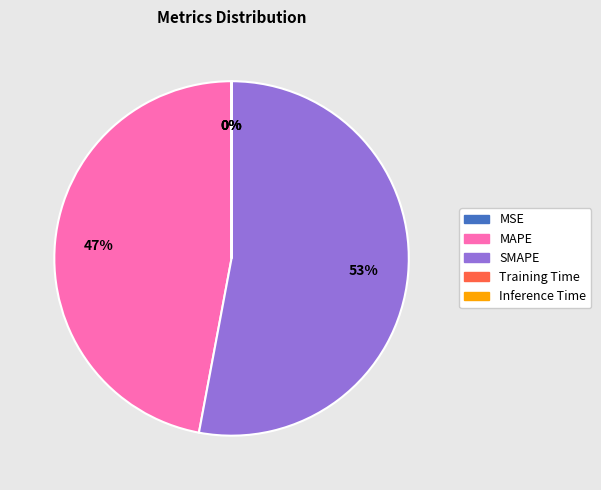

Does MAPE represent more than half of the total?

No